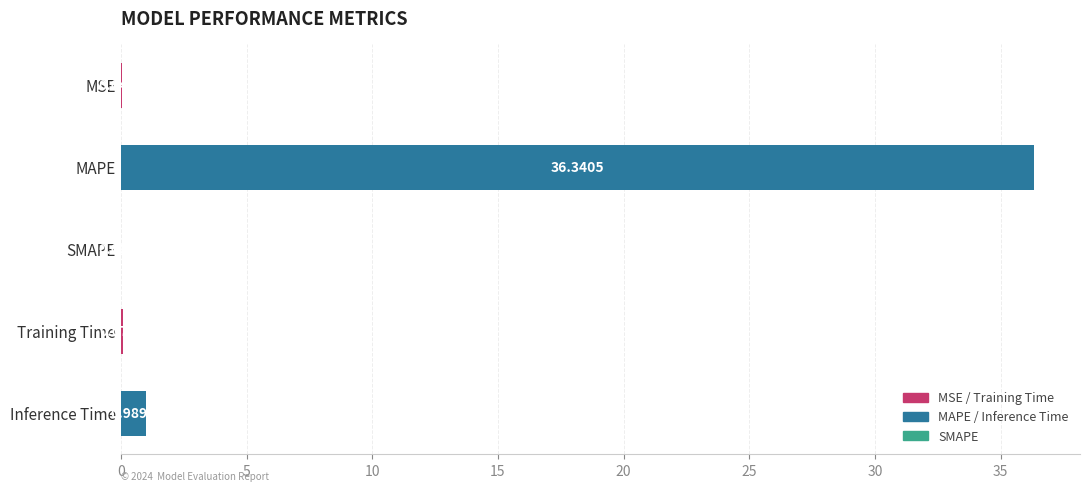

What is the sum of the values at Inference Time and MAPE?

37.3